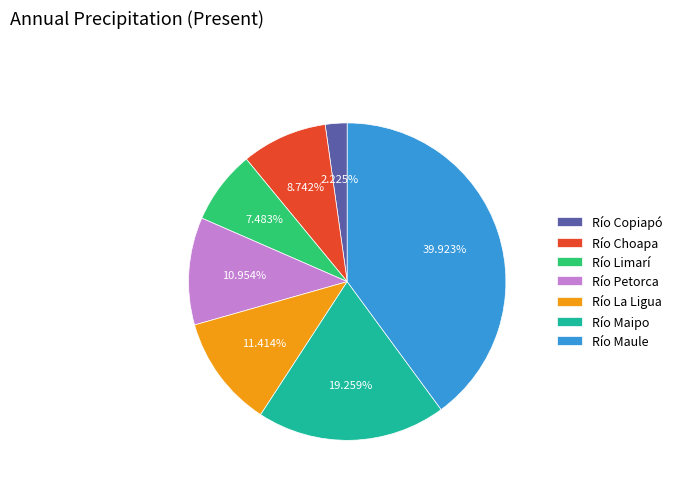

Does Río La Ligua account for over 50% of the chart?

No